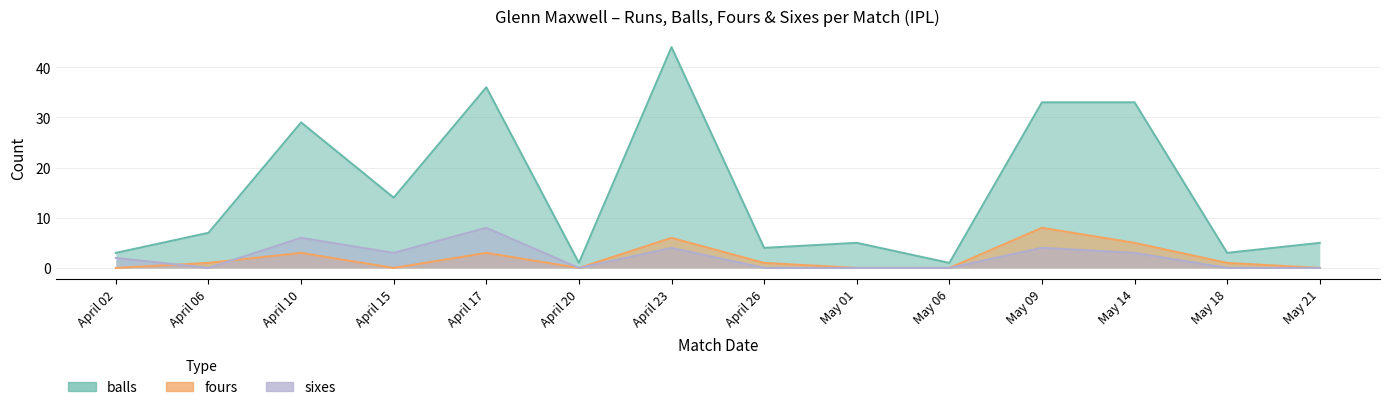

Is the value of fours at May 09 greater than the value of balls at May 14?

No